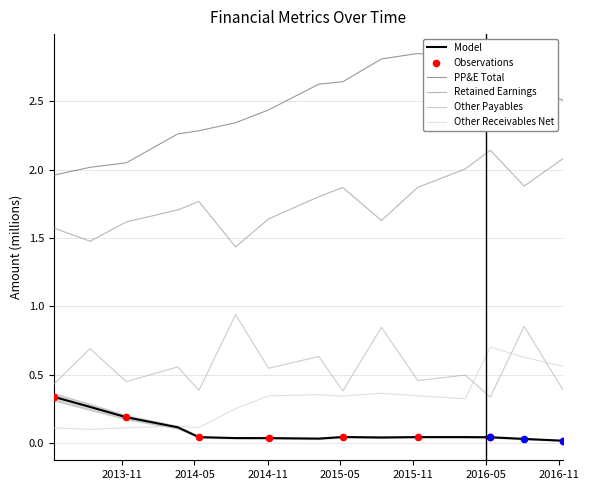

True or false: Other Receivables Net and PP&E Total cross at least once.

False